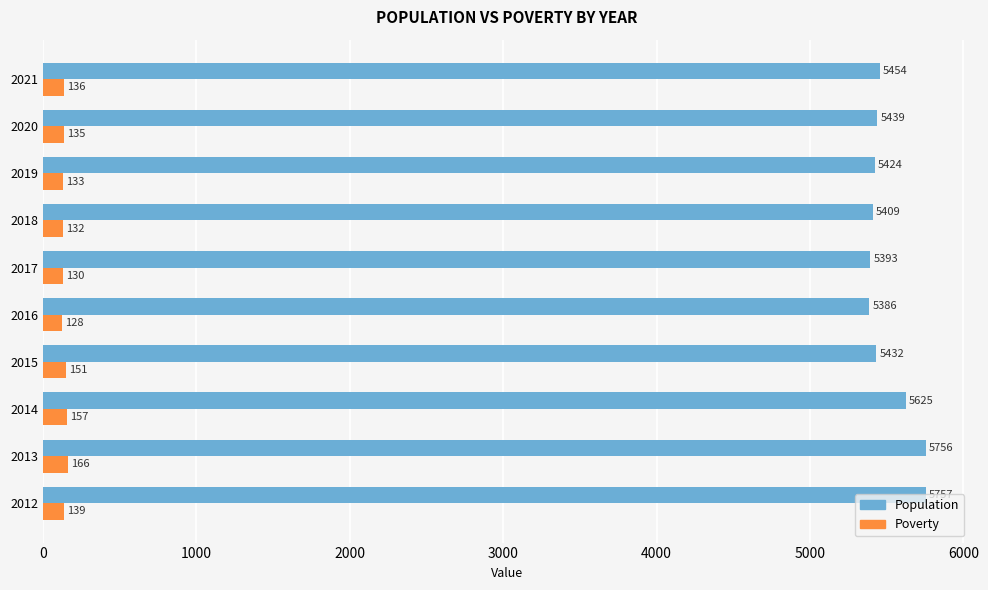

Count the number of categories in the chart.

10